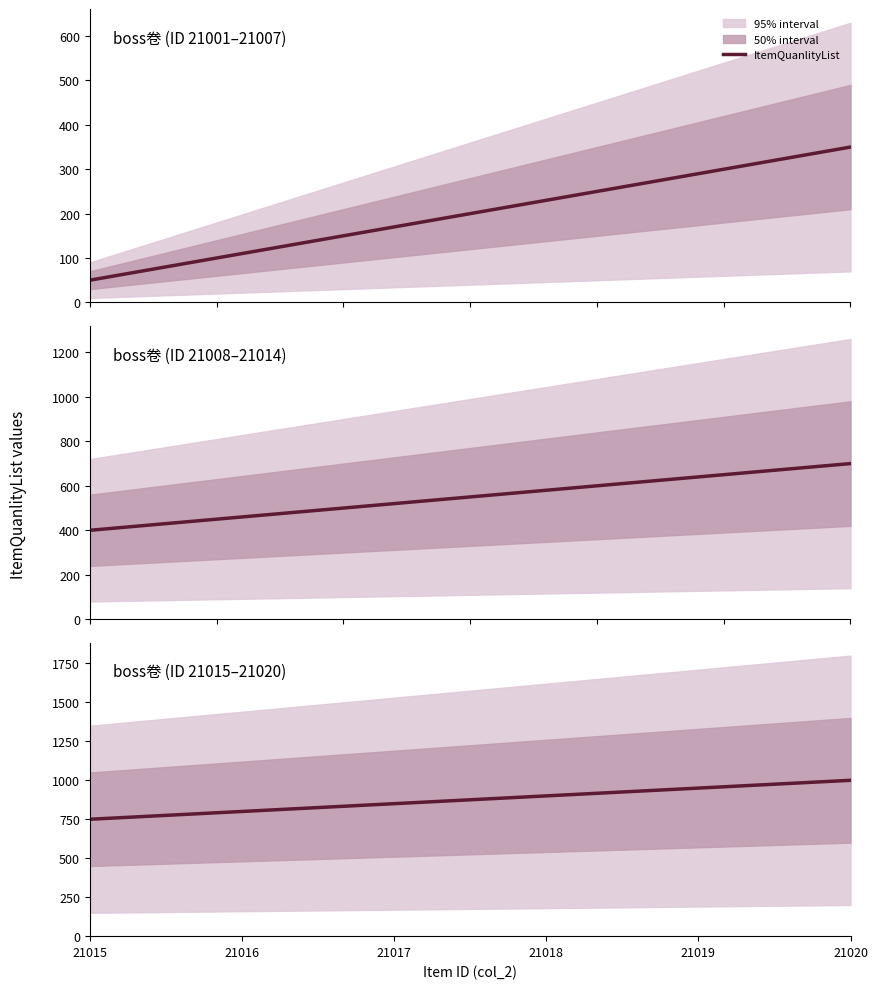

At which label is the value closest to 875?

21017